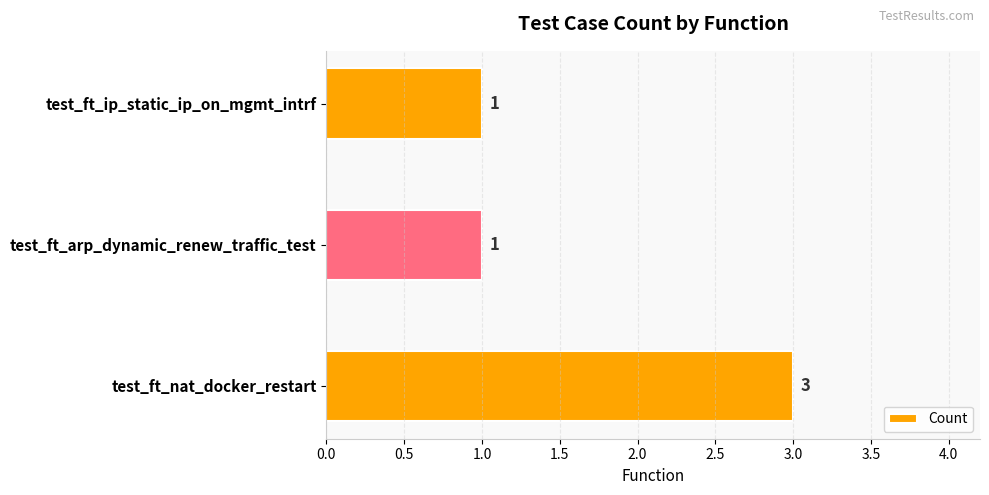

Does the chart contain stacked bars?

No